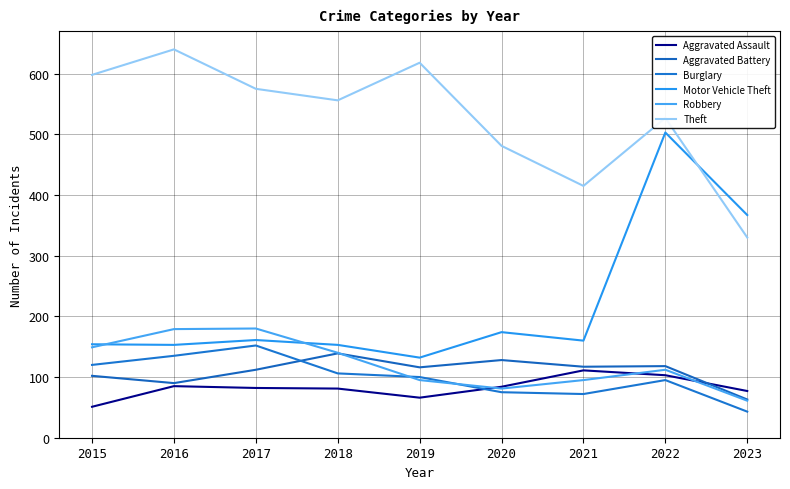

True or false: Robbery and Burglary cross at least once.

True